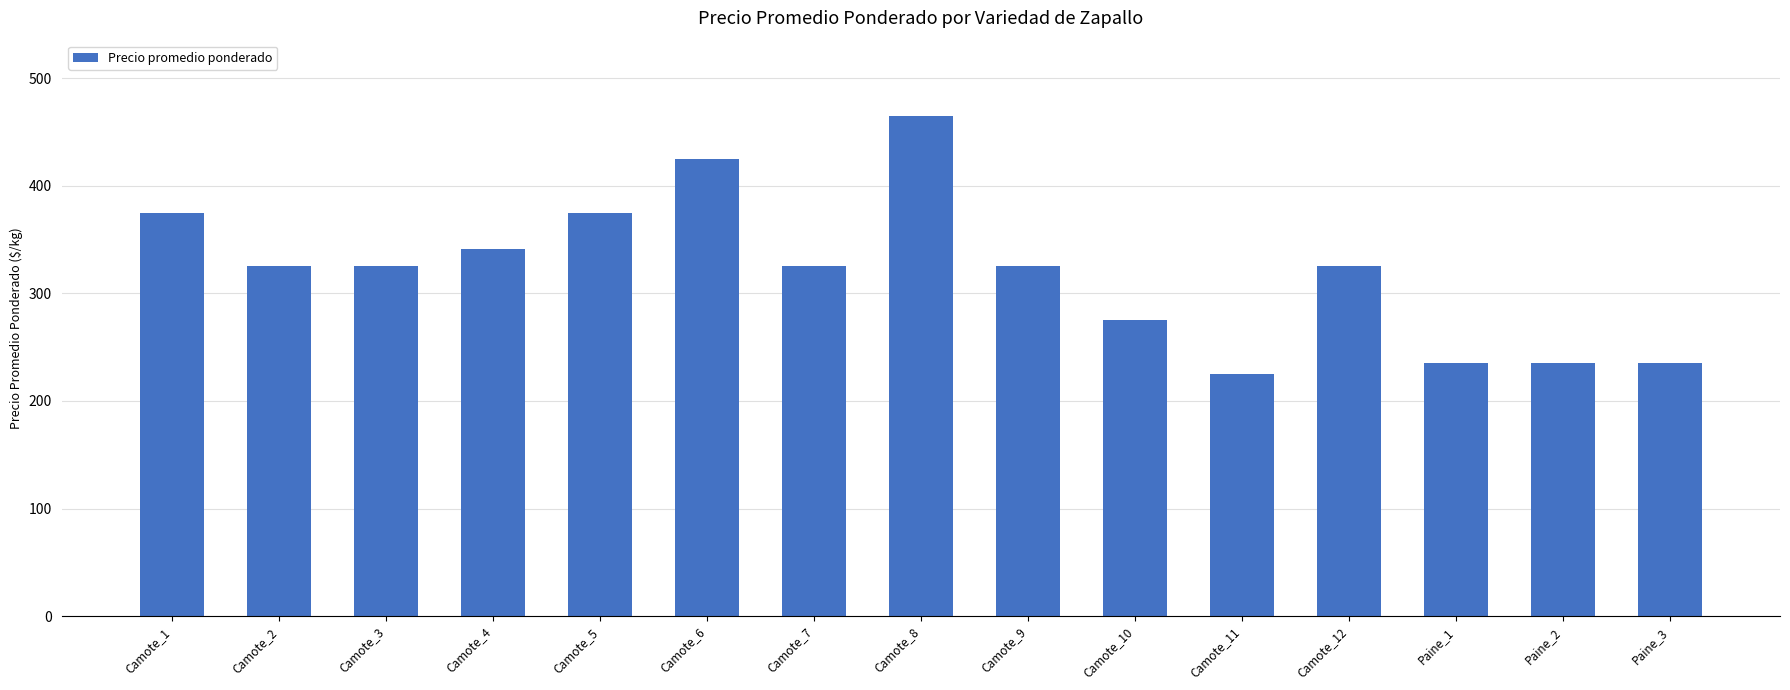

What is the sum of all values?

4811